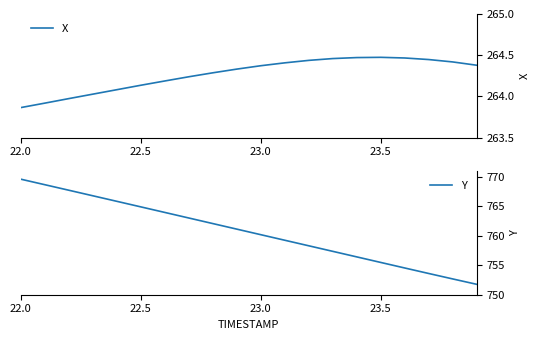

At which label does Y reach its peak?

22.0